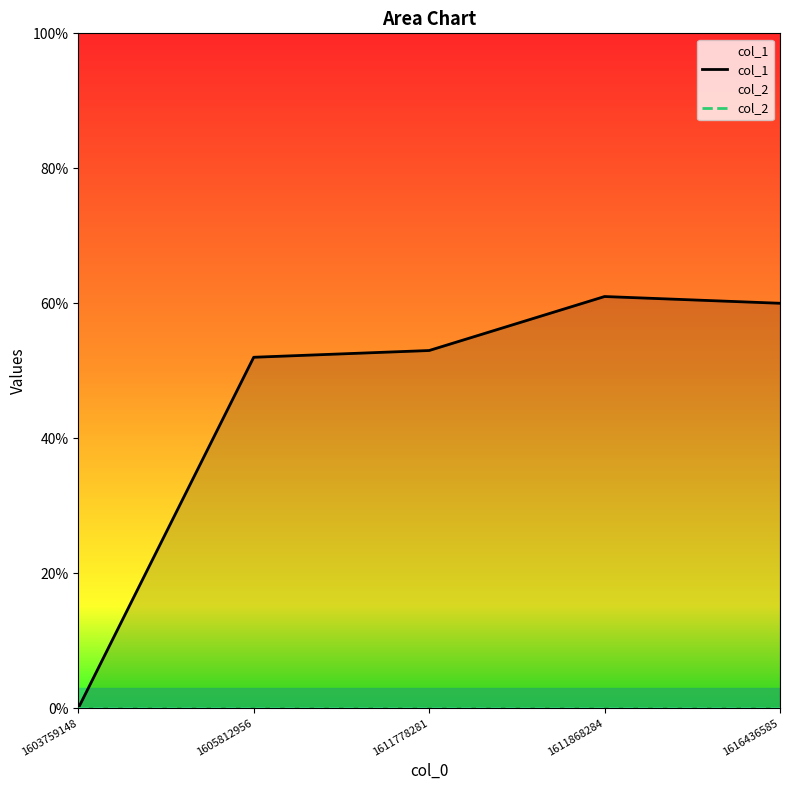

Does the chart have visible grid lines?

No